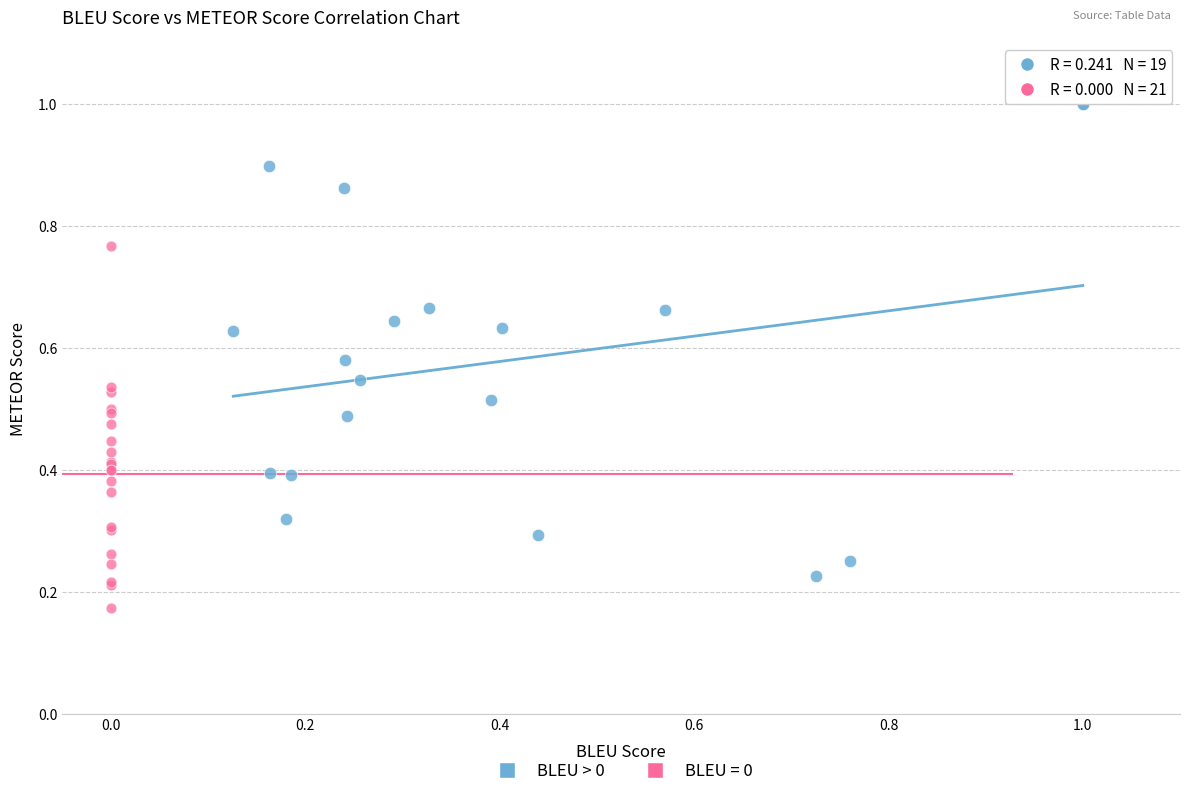

Which series has the widest spread of Y values?

BLEU > 0